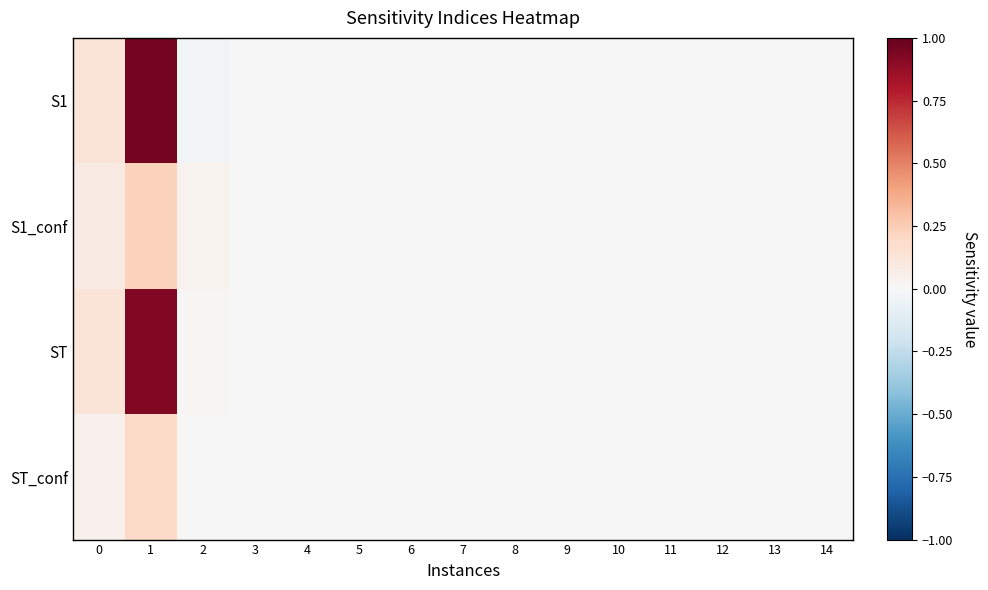

Which label corresponds to the largest value in the chart?

1